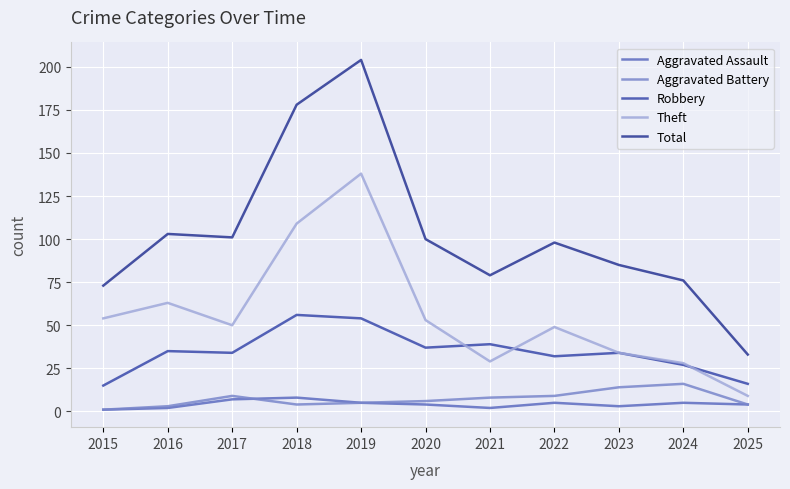

True or false: Total and Robbery intersect in this chart.

False